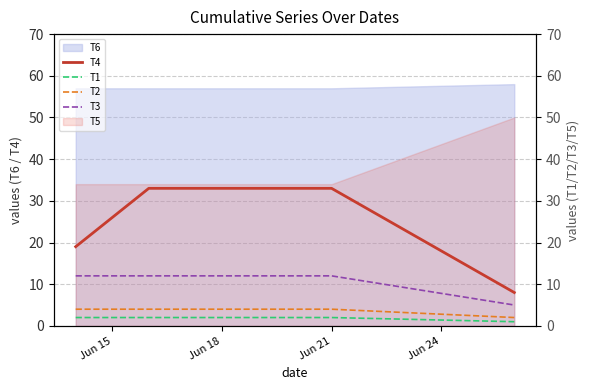

At which category is the sum across all series the highest?

Jun 18